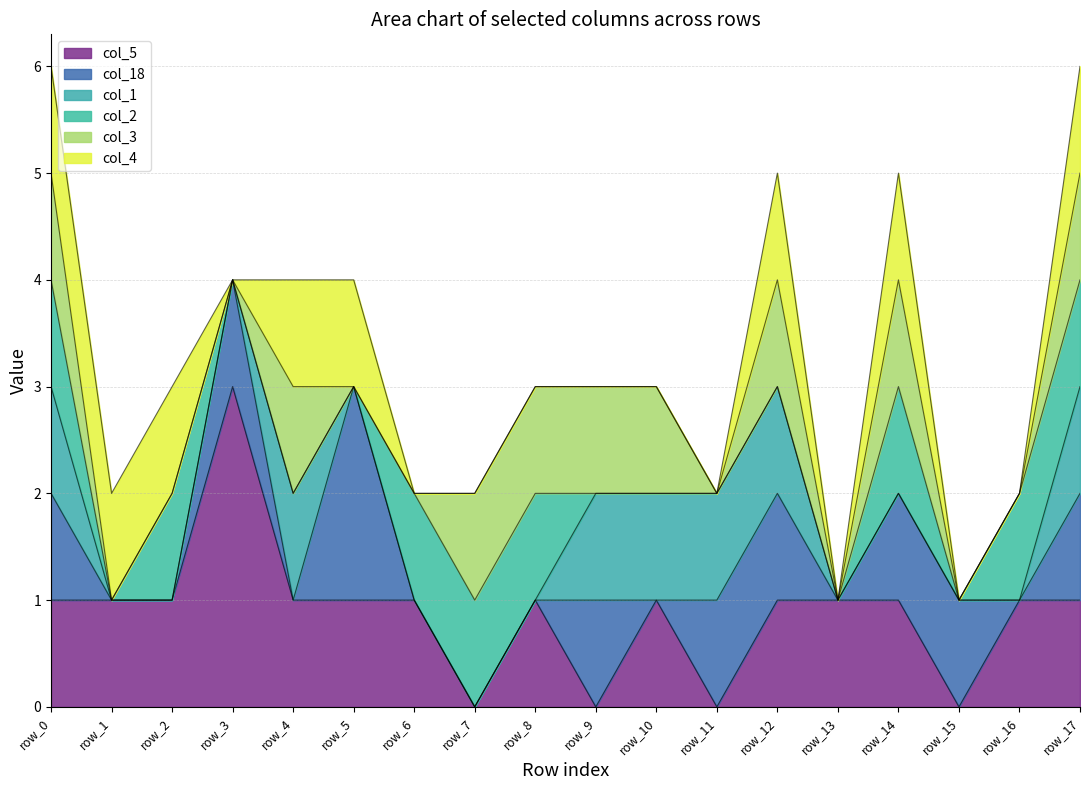

How many lines are shown in the chart?

6